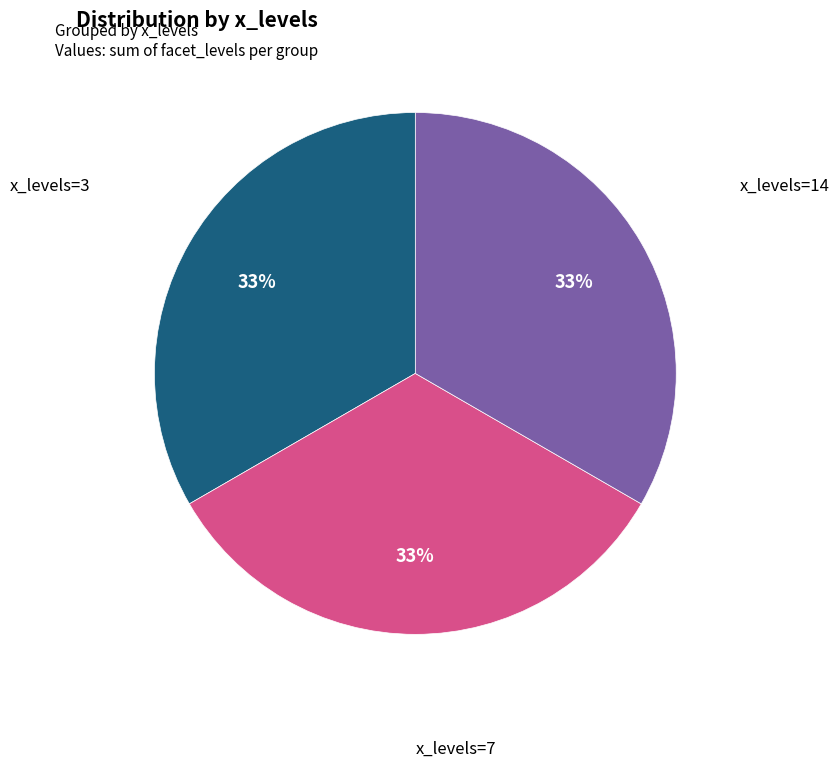

Count the number of slices in the pie.

3